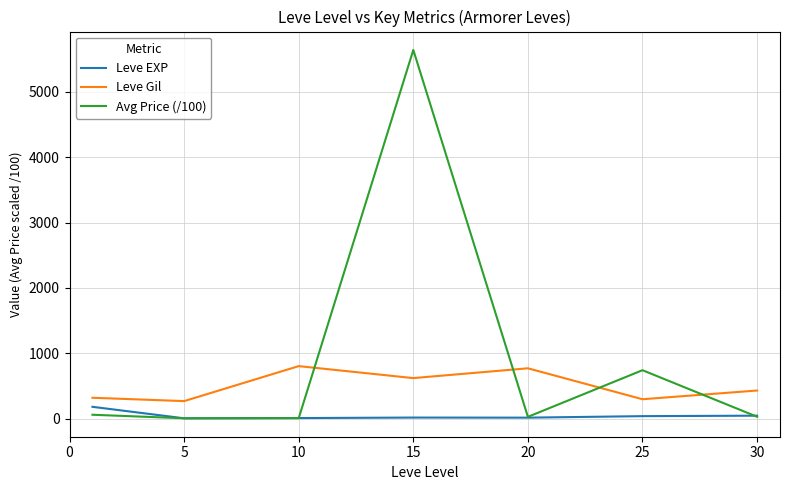

What is the highest value of the Avg Price (/100) series?

5639.2